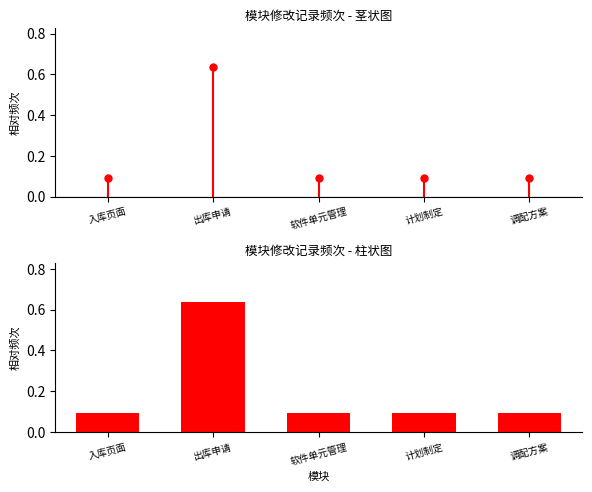

Which has a higher value, 出库申请 or 入库页面?

出库申请